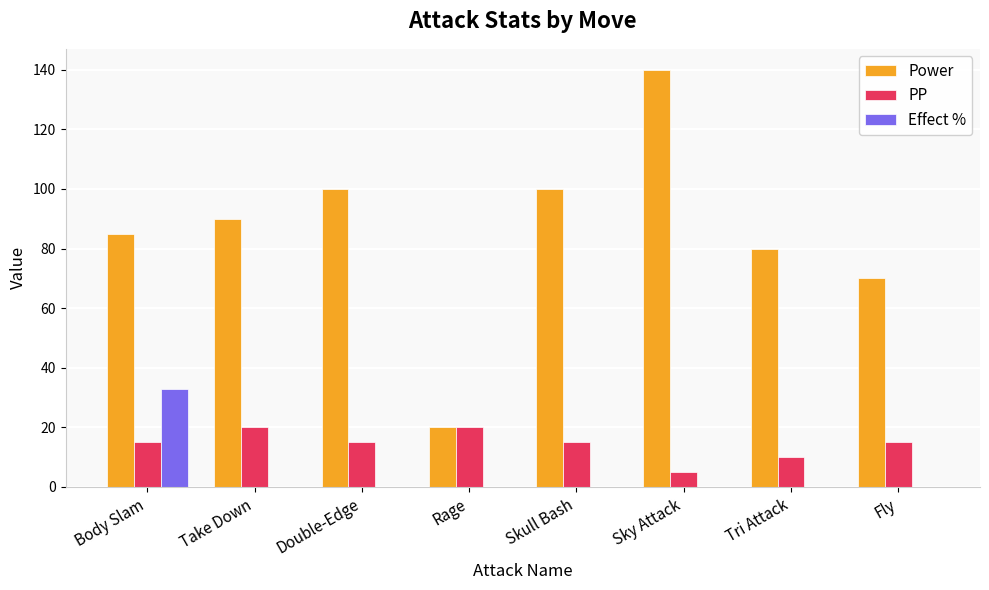

What is the sum of the Power values at Tri Attack and Sky Attack?

220